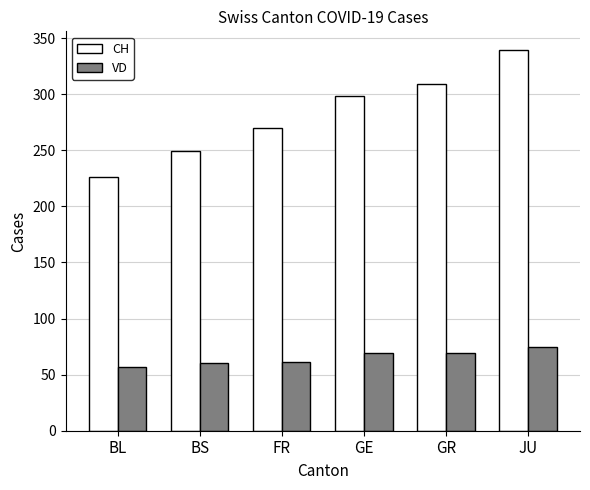

How many data points does each series have?

6